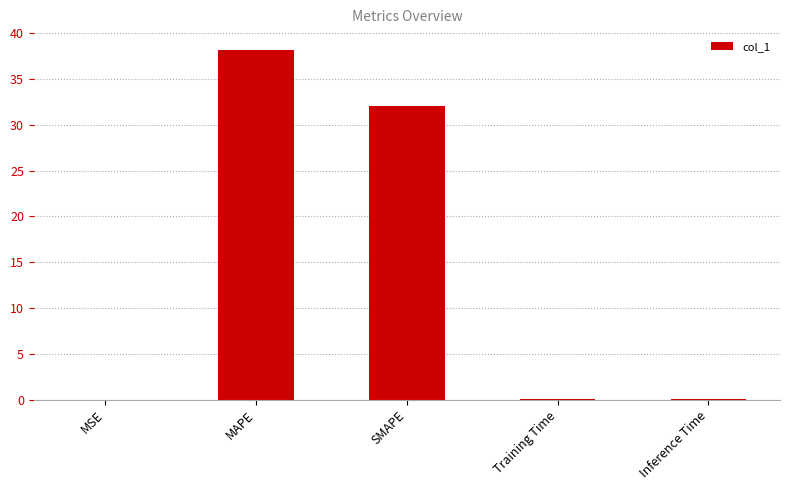

What is the sum of all values?

70.4